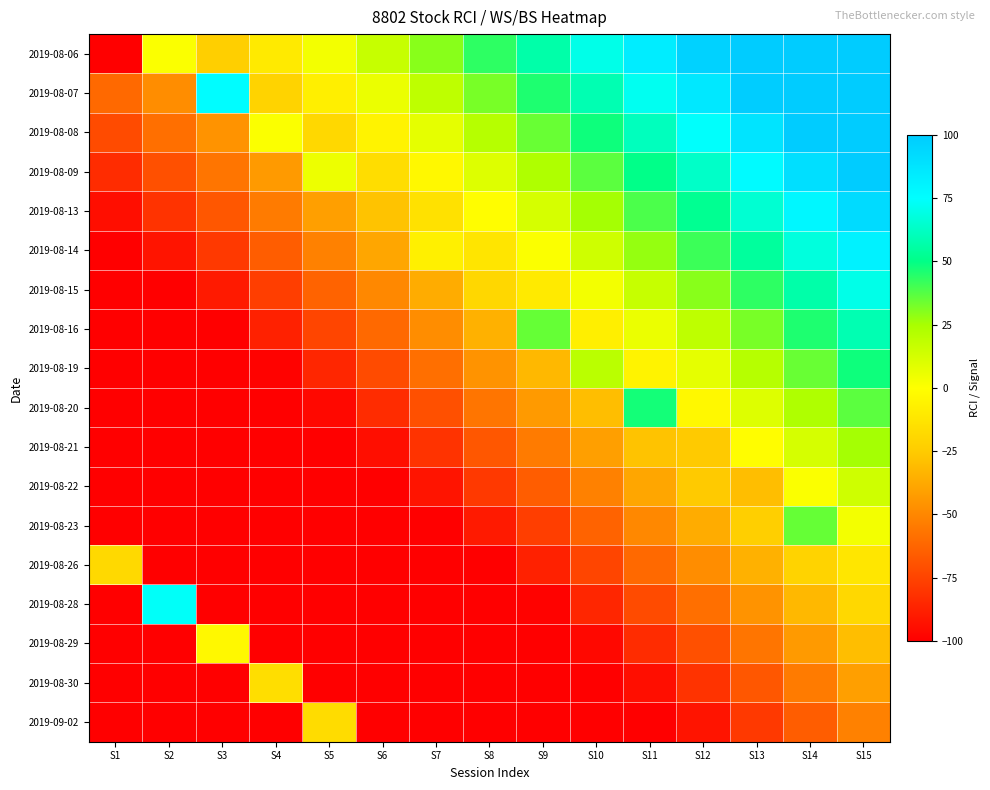

Reading left to right, list all the values displayed in this chart.

row_0: S1=-100.0	S2=0.9	S3=-23.3	S4=-10.0	S5=3.3	S6=16.7	S7=30.0	S8=43.3	S9=56.7	S10=70.0	S11=83.3	S12=96.7	S13=100.0	S14=100.0	S15=100.0
row_1: S1=-61.1	S2=-47.8	S3=75.7	S4=-21.1	S5=-7.8	S6=5.6	S7=18.9	S8=32.2	S9=45.6	S10=58.9	S11=72.2	S12=85.6	S13=98.9	S14=100.0	S15=100.0
row_2: S1=-72.2	S2=-58.9	S3=-45.6	S4=0.9	S5=-18.9	S6=-5.6	S7=7.8	S8=21.1	S9=34.4	S10=47.8	S11=61.1	S12=74.4	S13=87.8	S14=100.0	S15=100.0
row_3: S1=-83.3	S2=-70.0	S3=-56.7	S4=-43.3	S5=5.1	S6=-16.7	S7=-3.3	S8=10.0	S9=23.3	S10=36.7	S11=50.0	S12=63.3	S13=76.7	S14=90.0	S15=100.0
row_4: S1=-94.4	S2=-81.1	S3=-67.8	S4=-54.4	S5=-41.1	S6=-28.0	S7=-14.4	S8=-1.1	S9=12.2	S10=25.6	S11=38.9	S12=52.2	S13=65.6	S14=78.9	S15=92.2
row_5: S1=-100.0	S2=-92.2	S3=-78.9	S4=-65.6	S5=-52.2	S6=-38.9	S7=-7.1	S8=-12.2	S9=1.1	S10=14.4	S11=27.8	S12=41.1	S13=54.4	S14=67.8	S15=81.1
row_6: S1=-100.0	S2=-100.0	S3=-90.0	S4=-76.7	S5=-63.3	S6=-50.0	S7=-36.7	S8=-19.4	S9=-10.0	S10=3.3	S11=16.7	S12=30.0	S13=43.3	S14=56.7	S15=70.0
row_7: S1=-100.0	S2=-100.0	S3=-100.0	S4=-87.8	S5=-74.4	S6=-61.1	S7=-47.8	S8=-34.4	S9=34.9	S10=-7.8	S11=5.6	S12=18.9	S13=32.2	S14=45.6	S15=58.9
row_8: S1=-100.0	S2=-100.0	S3=-100.0	S4=-98.9	S5=-85.6	S6=-72.2	S7=-58.9	S8=-45.6	S9=-32.2	S10=20.3	S11=-5.6	S12=7.8	S13=21.1	S14=34.4	S15=47.8
row_9: S1=-100.0	S2=-100.0	S3=-100.0	S4=-100.0	S5=-96.7	S6=-83.3	S7=-70.0	S8=-56.7	S9=-43.3	S10=-30.0	S11=47.1	S12=-3.3	S13=10.0	S14=23.3	S15=36.7
row_10: S1=-100.0	S2=-100.0	S3=-100.0	S4=-100.0	S5=-100.0	S6=-94.4	S7=-81.1	S8=-67.8	S9=-54.4	S10=-41.1	S11=-27.8	S12=-25.4	S13=-1.1	S14=12.2	S15=25.6
row_11: S1=-100.0	S2=-100.0	S3=-100.0	S4=-100.0	S5=-100.0	S6=-100.0	S7=-92.2	S8=-78.9	S9=-65.6	S10=-52.2	S11=-38.9	S12=-25.6	S13=-29.7	S14=1.1	S15=14.4
row_12: S1=-100.0	S2=-100.0	S3=-100.0	S4=-100.0	S5=-100.0	S6=-100.0	S7=-100.0	S8=-90.0	S9=-76.7	S10=-63.3	S11=-50.0	S12=-36.7	S13=-23.3	S14=35.1	S15=3.3
row_13: S1=-18.6	S2=-100.0	S3=-100.0	S4=-100.0	S5=-100.0	S6=-100.0	S7=-100.0	S8=-100.0	S9=-87.8	S10=-74.4	S11=-61.1	S12=-47.8	S13=-34.4	S14=-21.1	S15=-12.0
row_14: S1=-100.0	S2=73.7	S3=-100.0	S4=-100.0	S5=-100.0	S6=-100.0	S7=-100.0	S8=-100.0	S9=-98.9	S10=-85.6	S11=-72.2	S12=-58.9	S13=-45.6	S14=-32.2	S15=-18.9
row_15: S1=-100.0	S2=-100.0	S3=-3.4	S4=-100.0	S5=-100.0	S6=-100.0	S7=-100.0	S8=-100.0	S9=-100.0	S10=-96.7	S11=-83.3	S12=-70.0	S13=-56.7	S14=-43.3	S15=-30.0
row_16: S1=-100.0	S2=-100.0	S3=-100.0	S4=-16.0	S5=-100.0	S6=-100.0	S7=-100.0	S8=-100.0	S9=-100.0	S10=-100.0	S11=-94.4	S12=-81.1	S13=-67.8	S14=-54.4	S15=-41.1
row_17: S1=-100.0	S2=-100.0	S3=-100.0	S4=-100.0	S5=-16.9	S6=-100.0	S7=-100.0	S8=-100.0	S9=-100.0	S10=-100.0	S11=-100.0	S12=-92.2	S13=-78.9	S14=-65.6	S15=-52.2